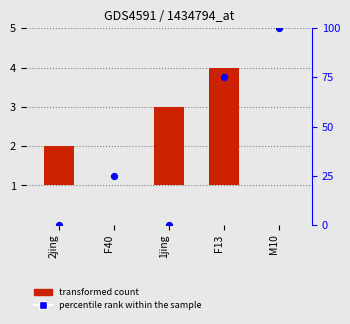

Which has a higher value, F13 or F40?

F13